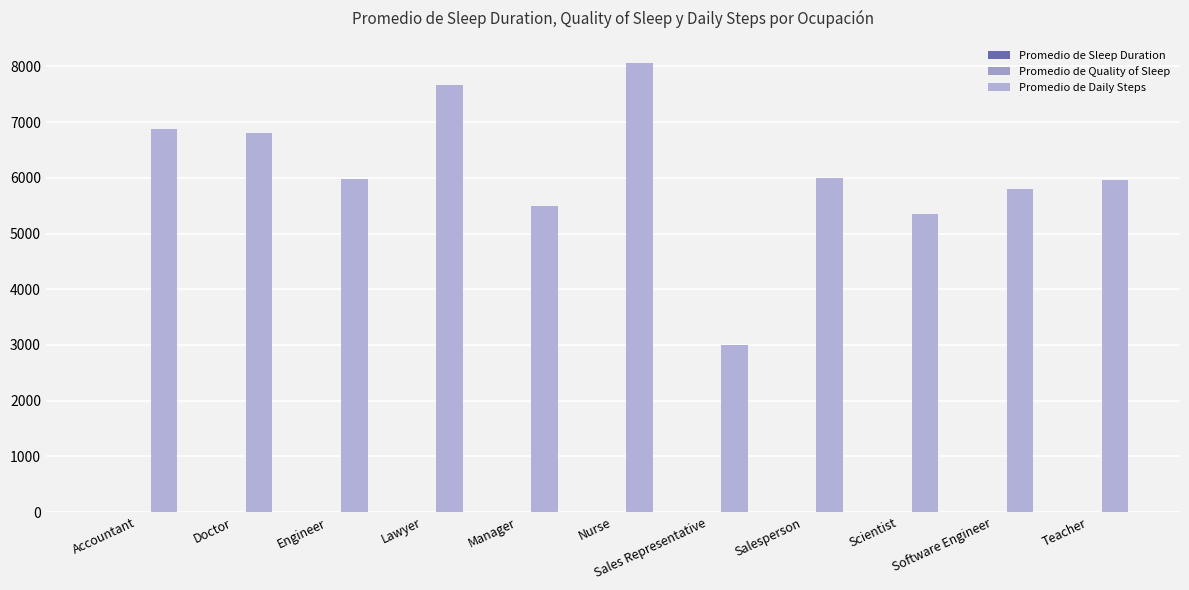

How many groups of bars are there?

11